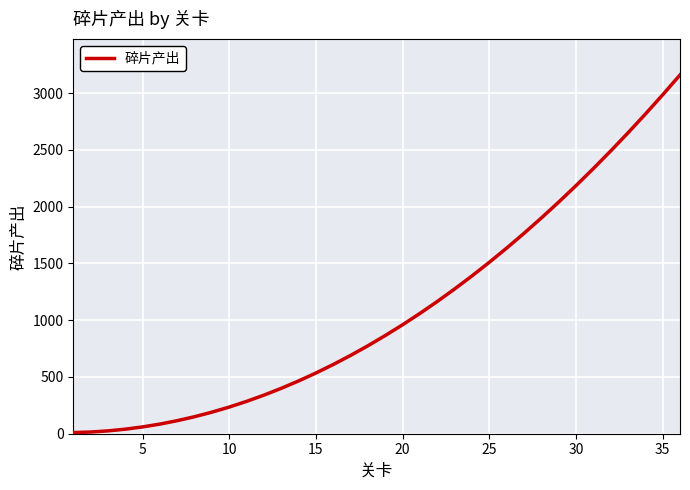

What is the greatest value displayed?

3160